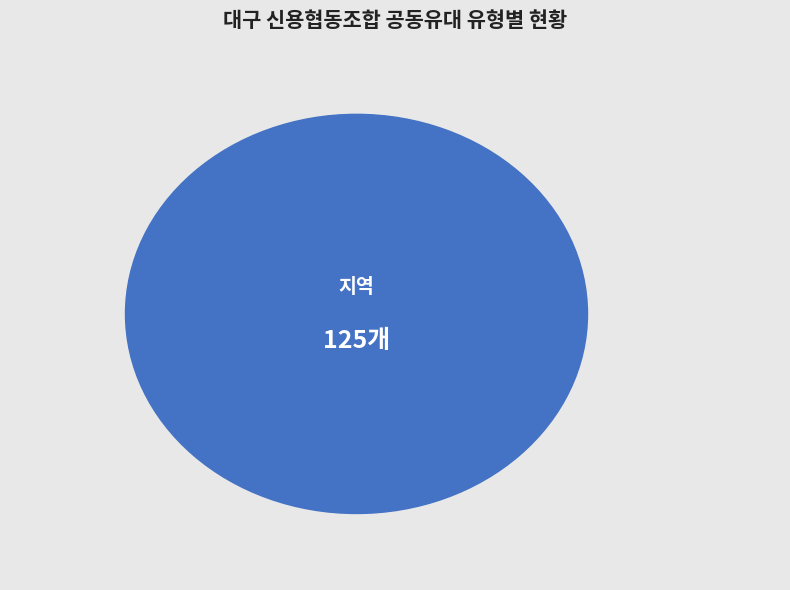

True or false: 지역 accounts for 66% of the total.

False